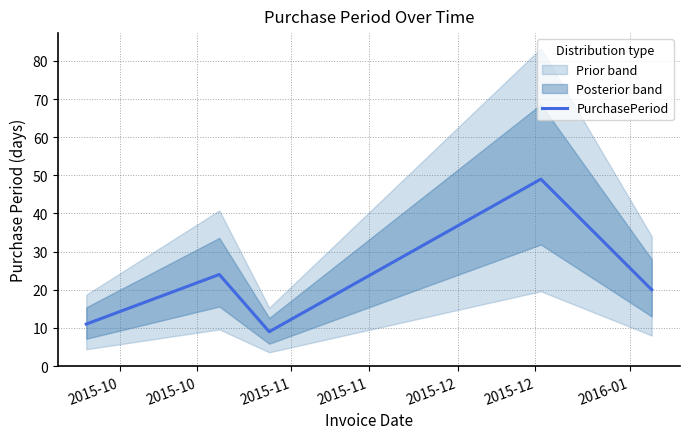

What is the maximum value shown in the chart?

49